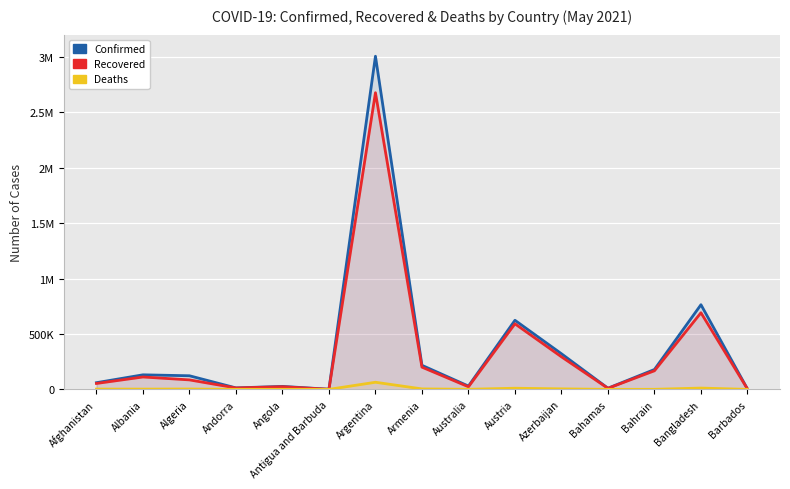

What is the maximum value shown in the chart?

3005259